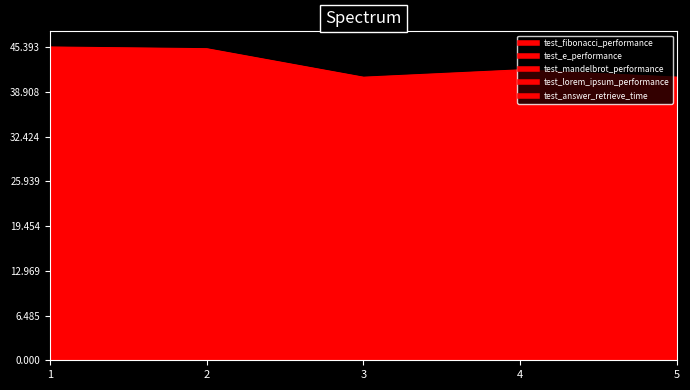

What is the difference between the maximum and minimum values in the test_lorem_ipsum_performance series?

0.7